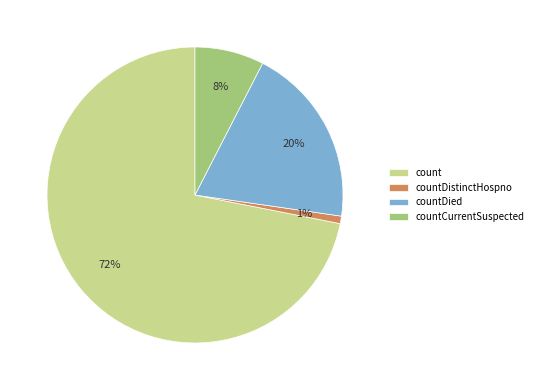

Is the sum of count and countCurrentSuspected greater than half?

Yes